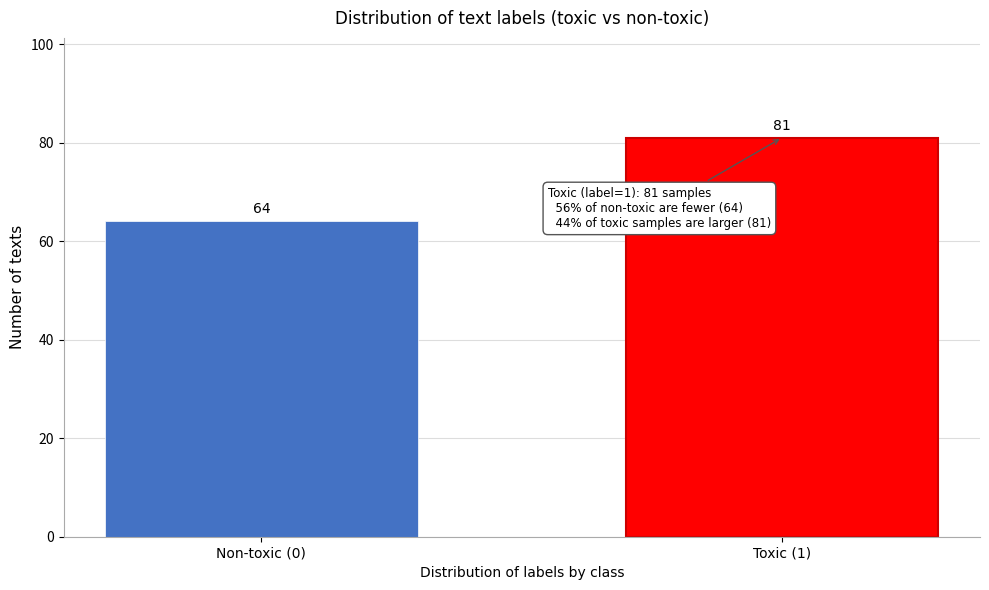

Reading right to left, extract all data points from this chart.

81	64